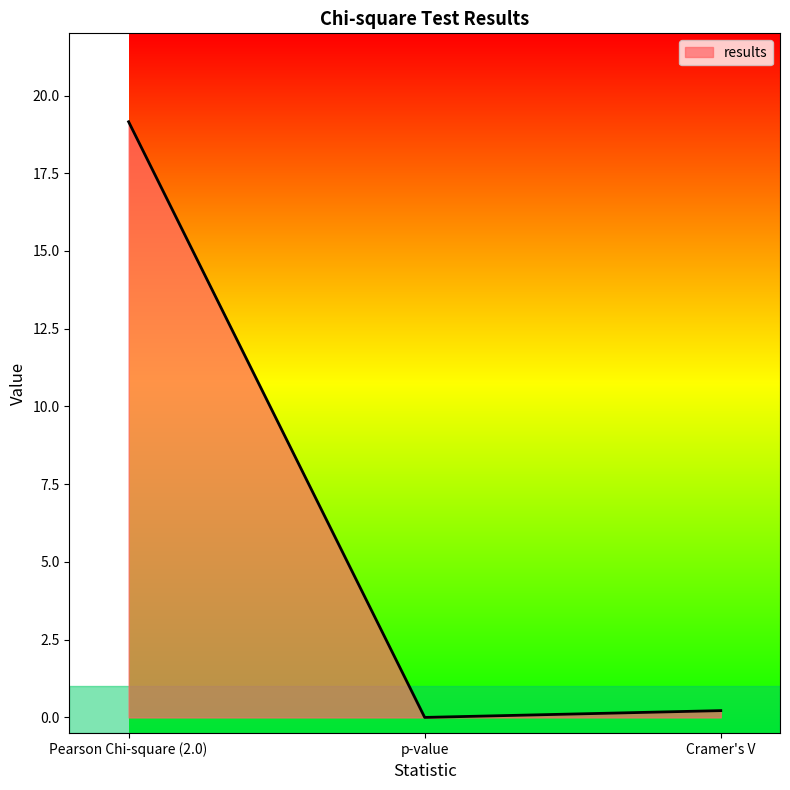

At which label is the value closest to 9?

Cramer's V